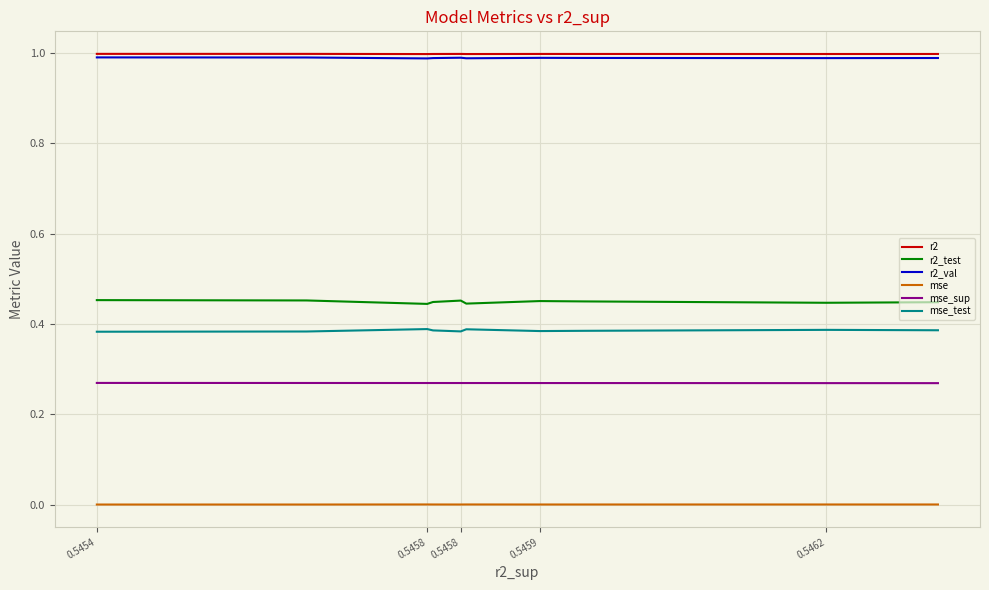

The value of mse at 0.5462 is 0.0. True or false?

False